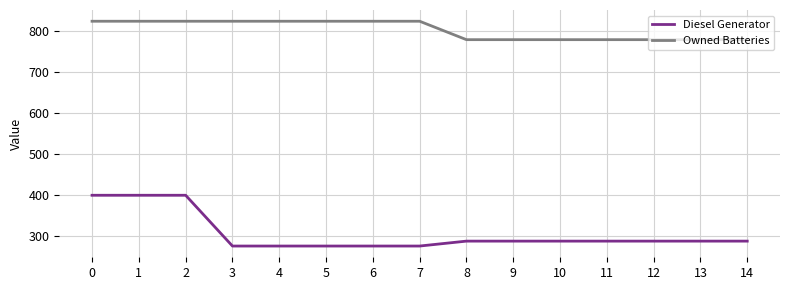

Reading left to right, list all the values displayed in this chart.

Diesel Generator: 0=400	1=400	2=400	3=276	4=276	5=276	6=276	7=276	8=288	9=288	10=288	11=288	12=288	13=288	14=288
Owned Batteries: 0=825	1=825	2=825	3=825	4=825	5=825	6=825	7=825	8=780	9=780	10=780	11=780	12=780	13=780	14=780